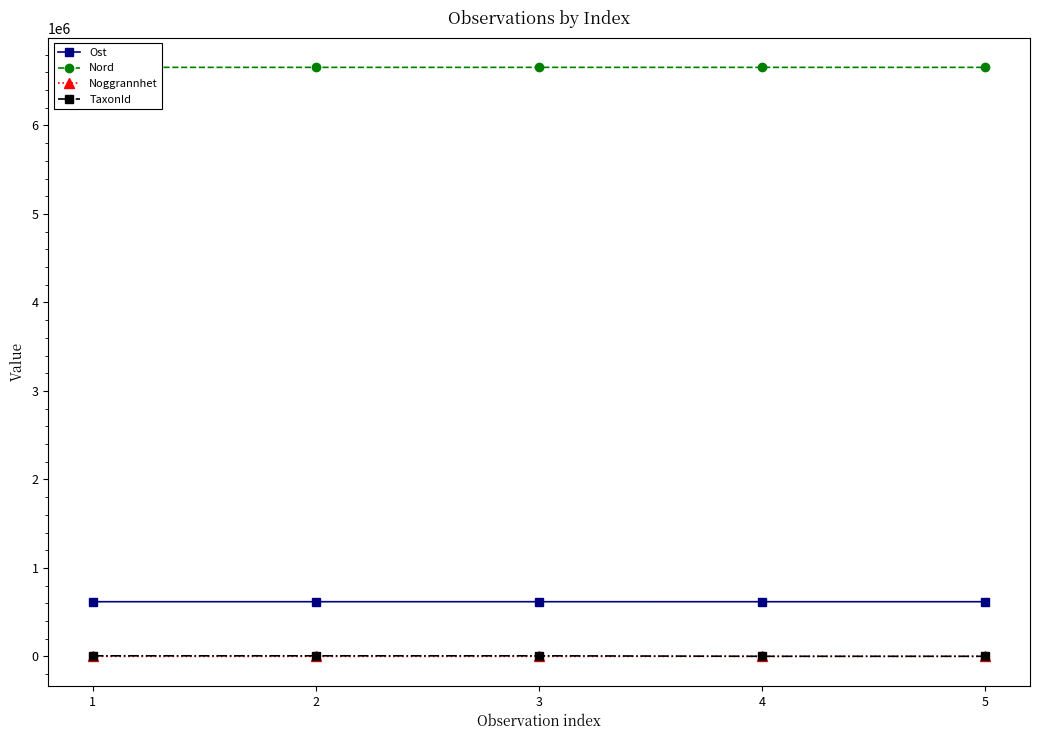

True or false: Nord and TaxonId intersect in this chart.

False